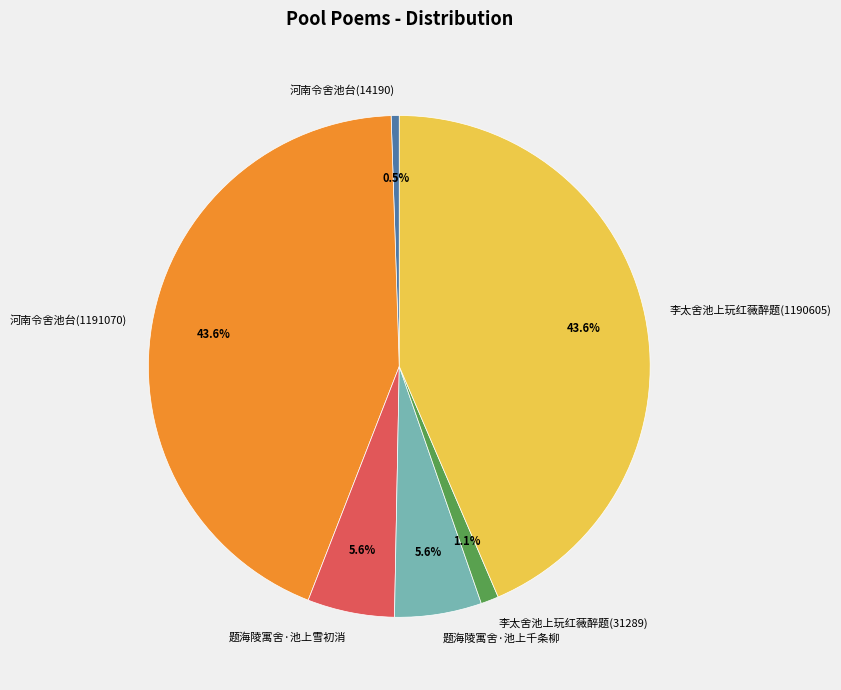

Approximately how many times larger is the value at 题海陵寓舍·池上千条柳 compared to 题海陵寓舍·池上雪初消?

1.0